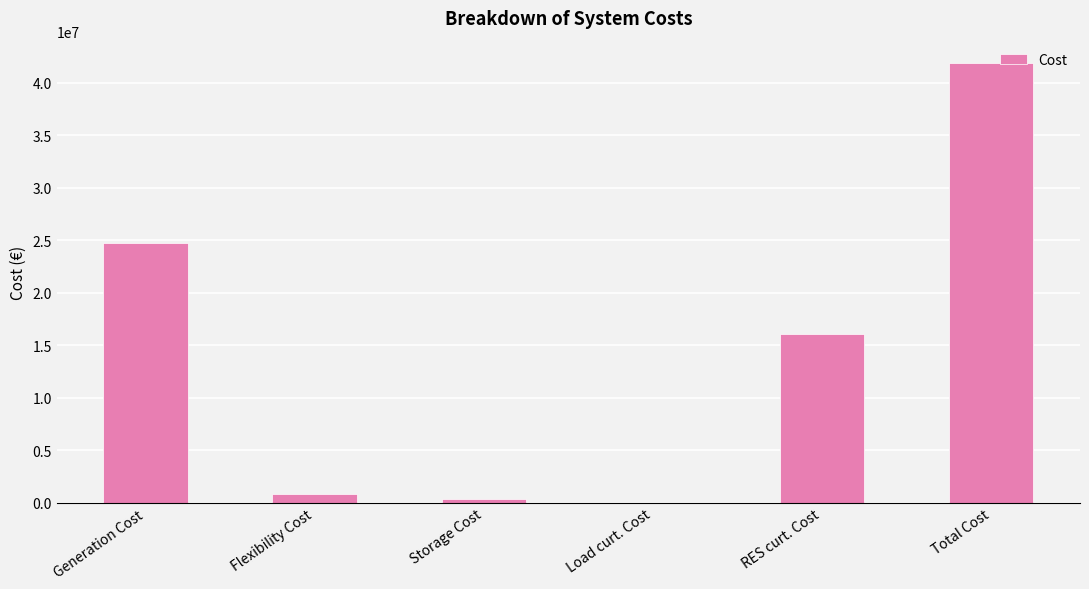

Which category has the highest value across all series?

Total Cost